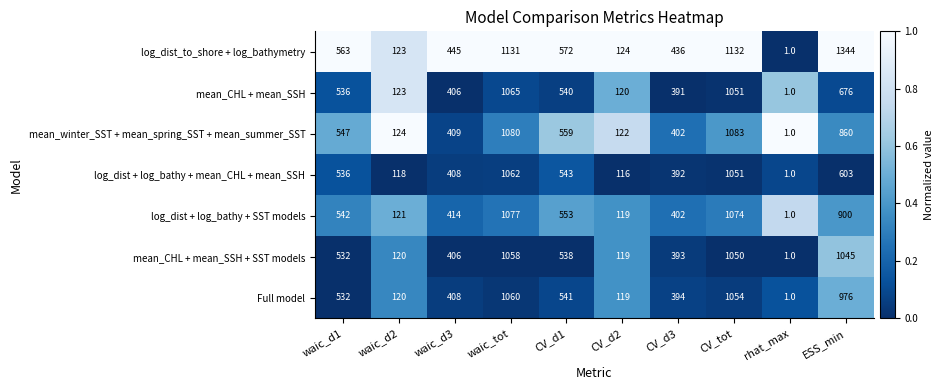

Read the Full model value at waic_d1, to the nearest 10.

530